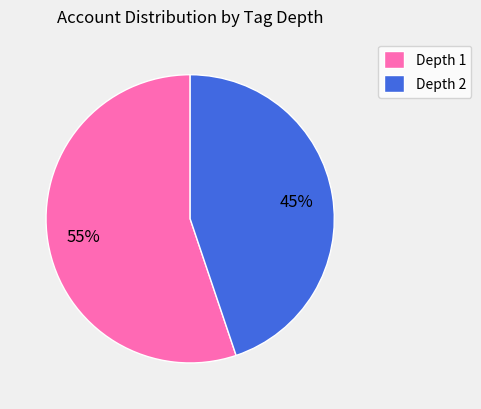

Which has a higher value, Depth 1 or Depth 2?

Depth 1